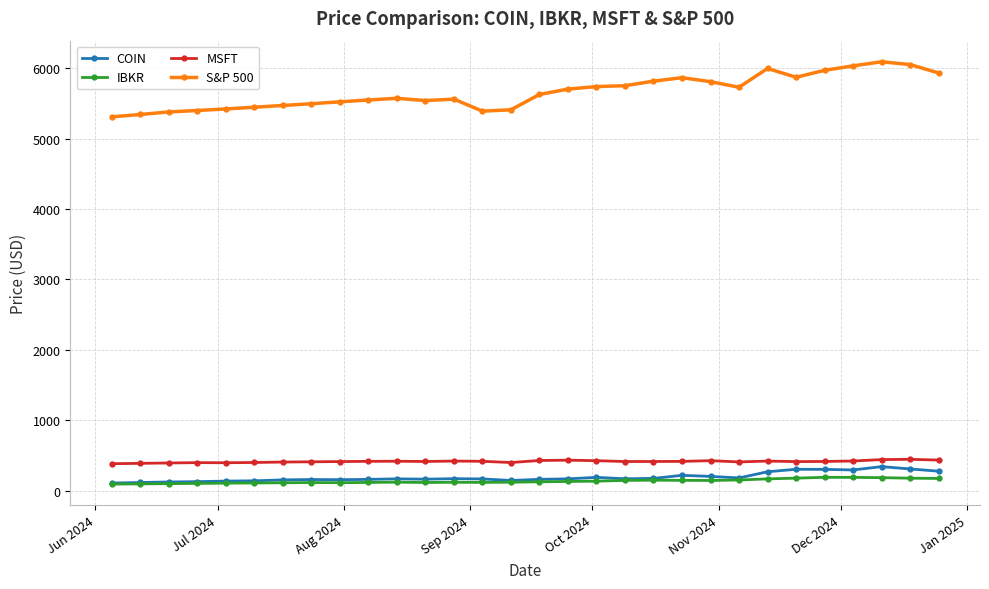

True or false: MSFT has more than 1 interior local peaks.

True